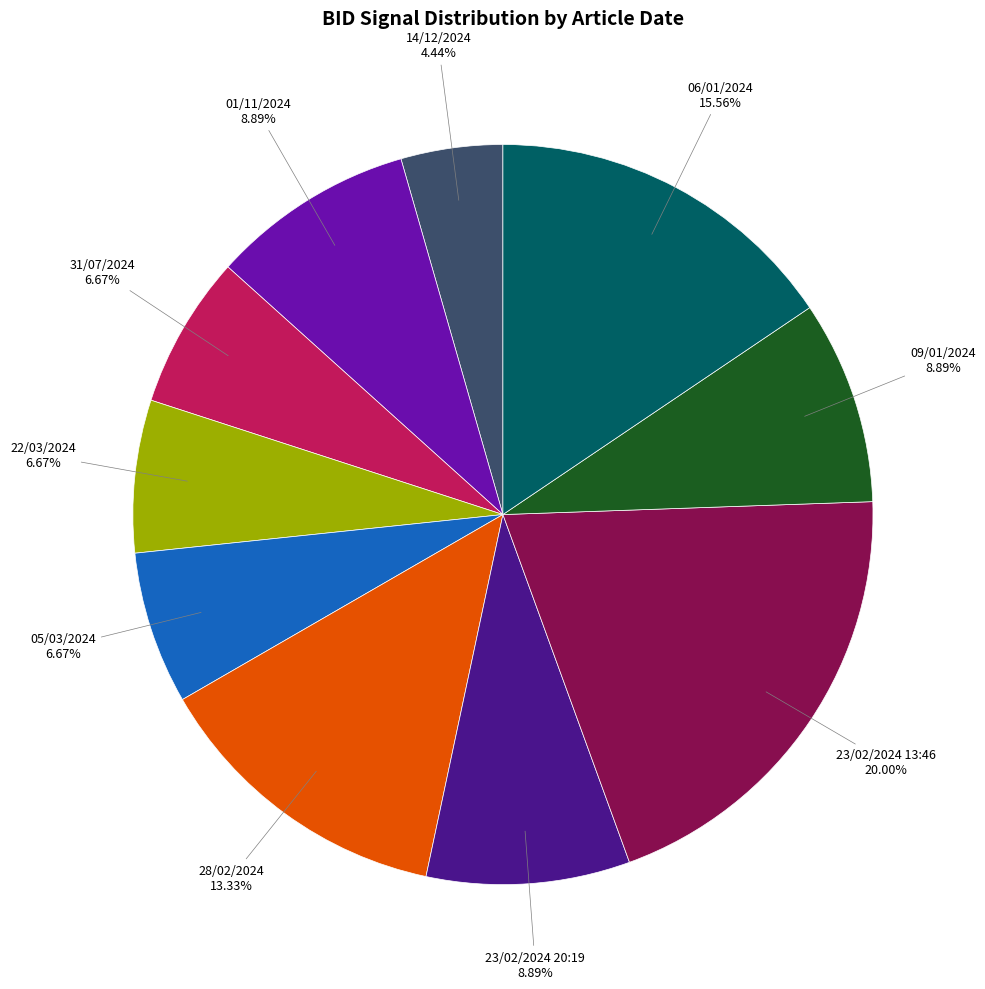

Does any single category account for the majority?

No